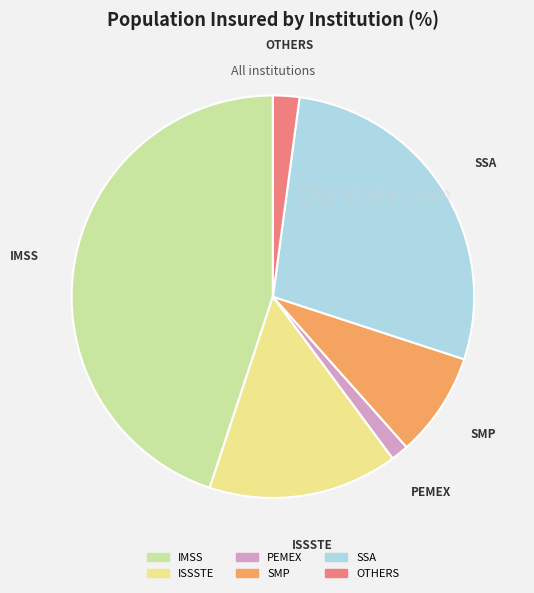

Which slice is the smallest?

PEMEX